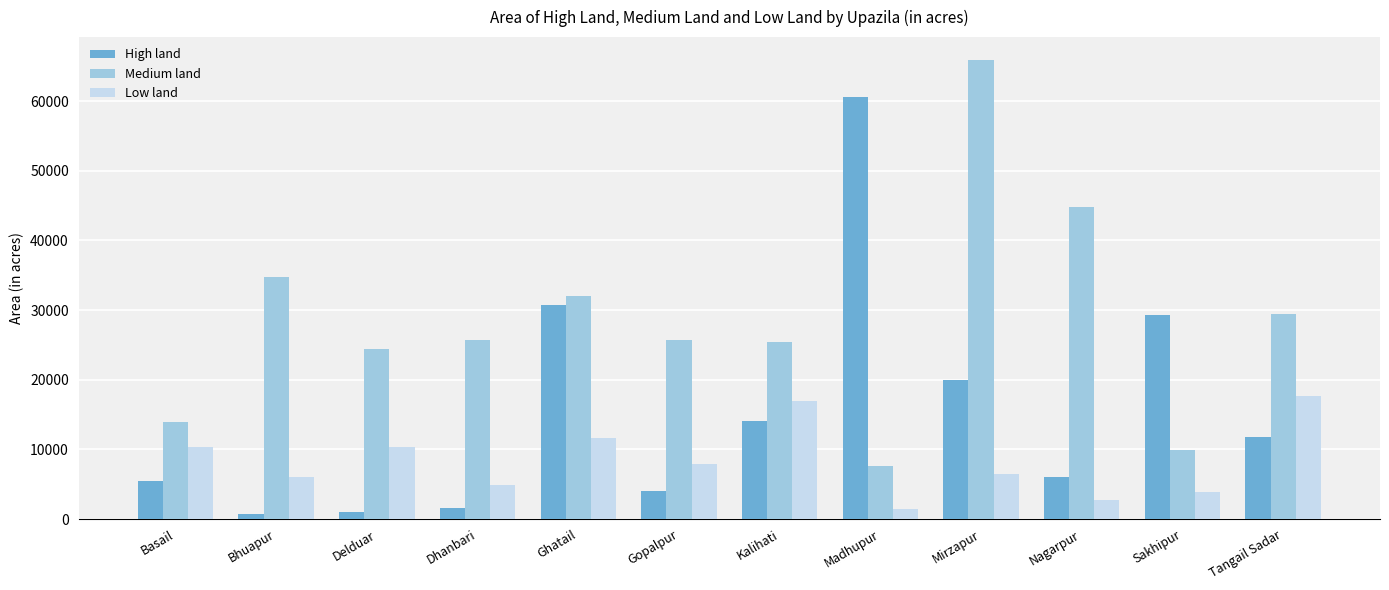

What is the total value across all series at Sakhipur?

43110